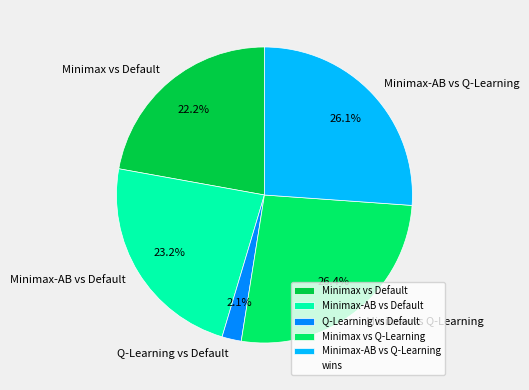

To the nearest percent, what is the difference between the largest and smallest slice percentages?

24%